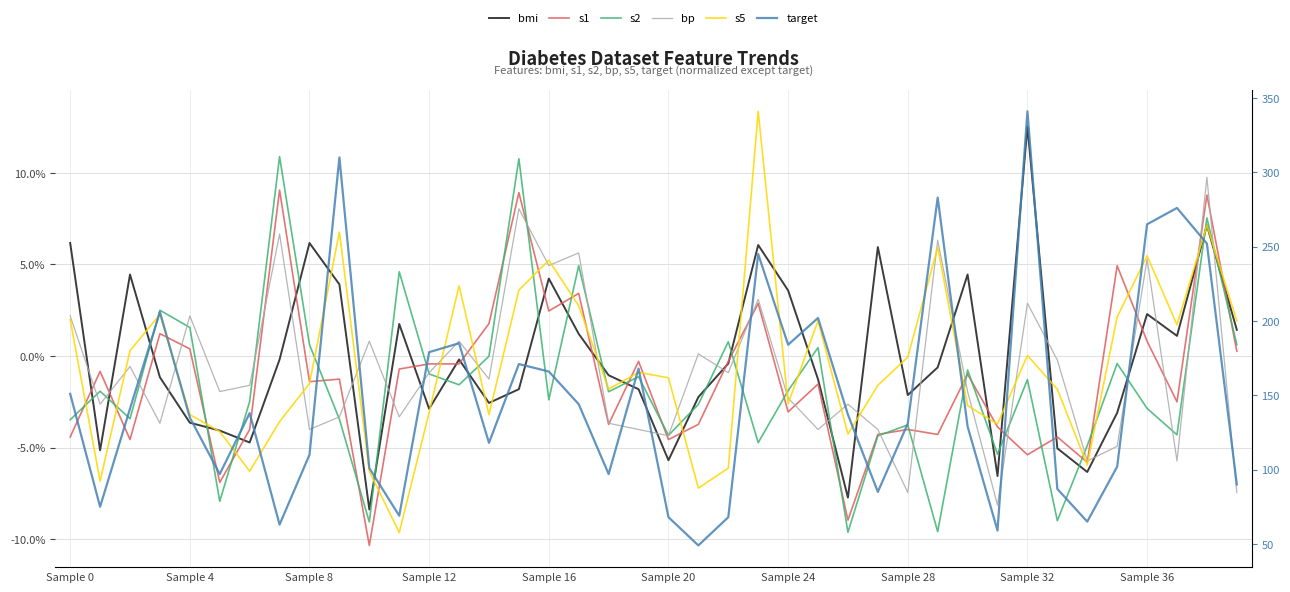

What position from the left is Sample 24?

25